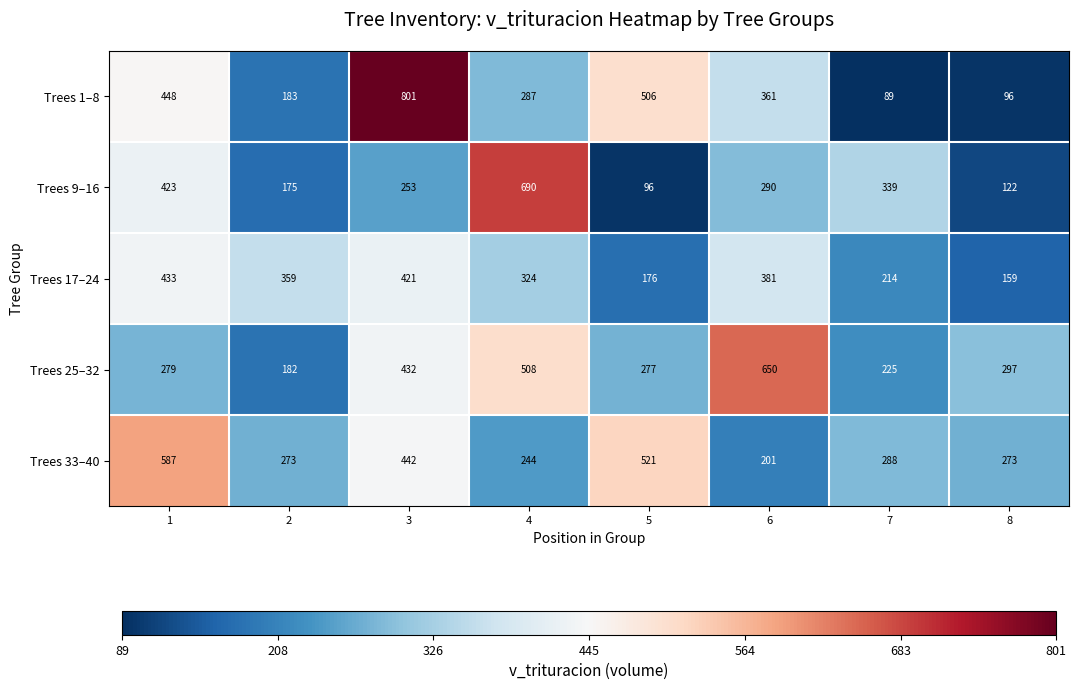

At which label is Trees 33–40 closest to 394?

3